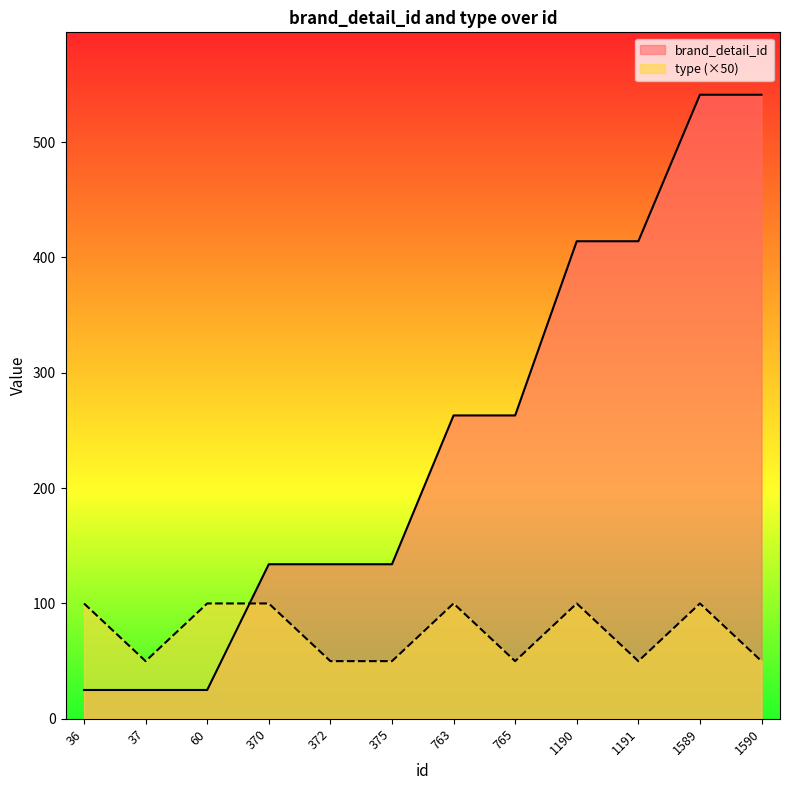

What is the difference between the highest and lowest values at 375?

84